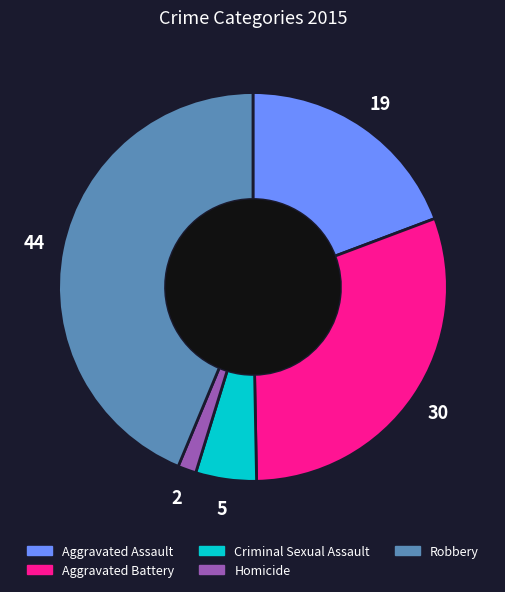

Rank the categories by value from lowest to highest.

Homicide, Criminal Sexual Assault, Aggravated Assault, Aggravated Battery, Robbery